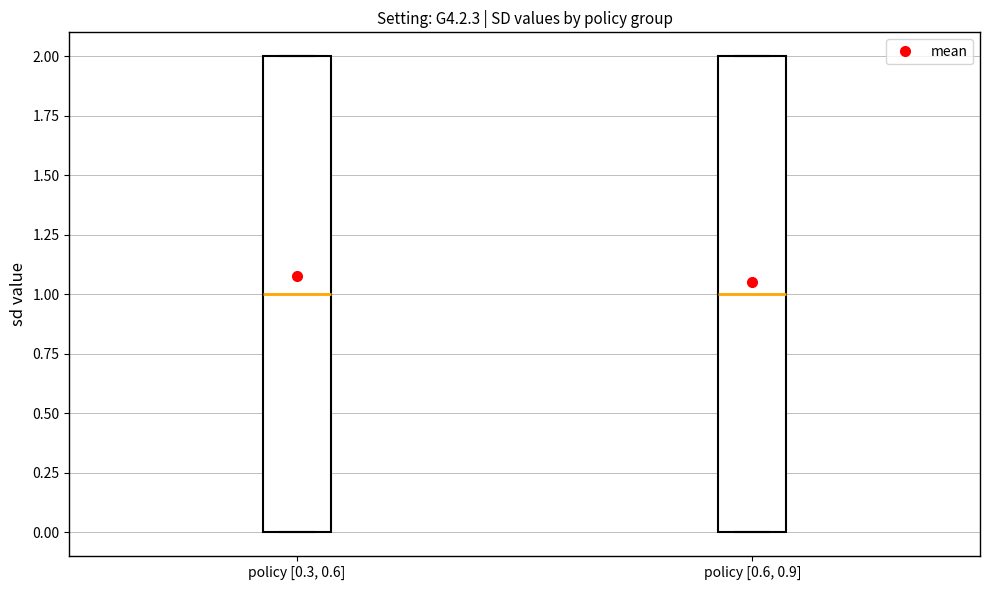

Reading left to right, transcribe this box plot: for each box, give where its median line is, the range the box spans, and where its two whiskers end, as read against the y-axis. The values are not printed on the chart, so give them approximately, as read against the axis.

policy [0.3, 0.6]: median 1, box 0 to 2, whiskers 0 to 2
policy [0.6, 0.9]: median 1, box 0 to 2, whiskers 0 to 2